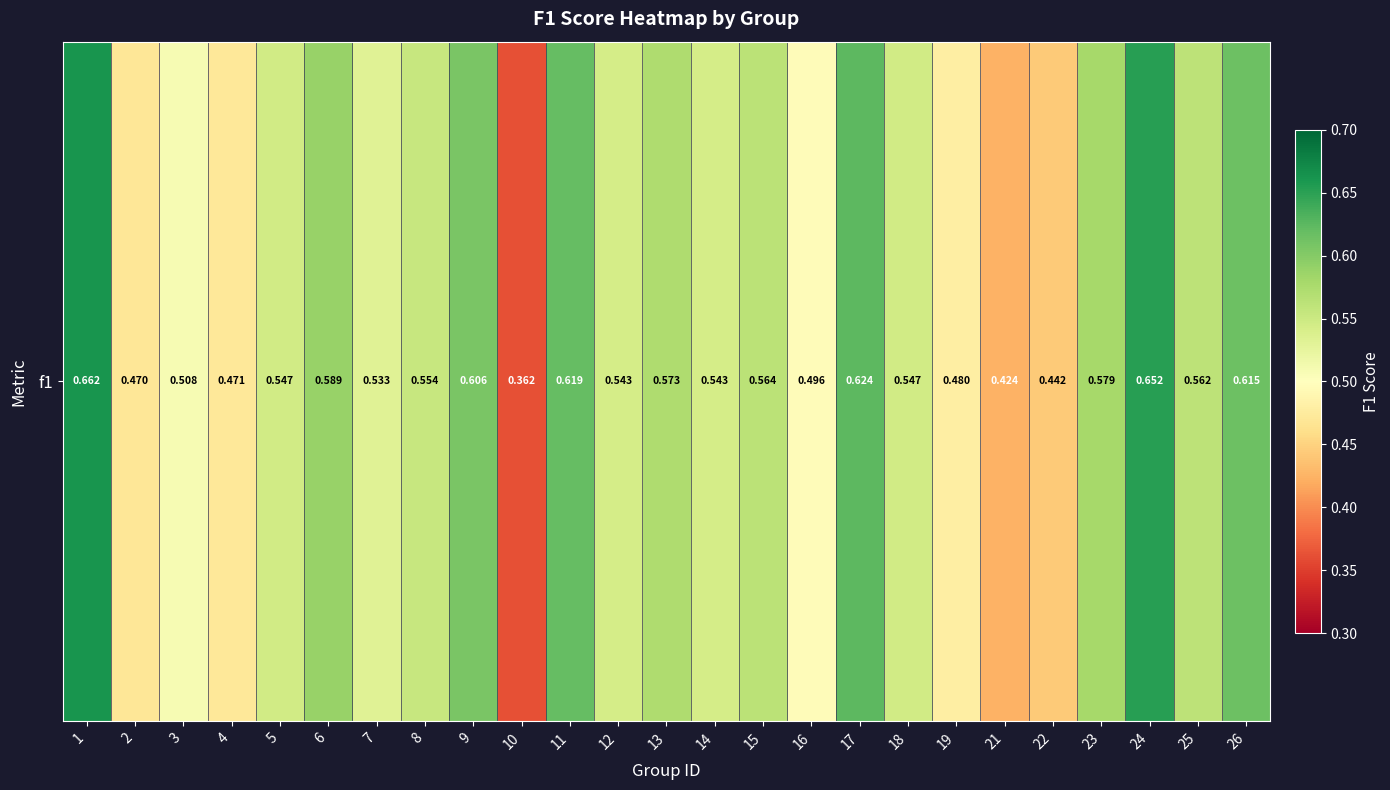

Which category has the highest value across all series?

1